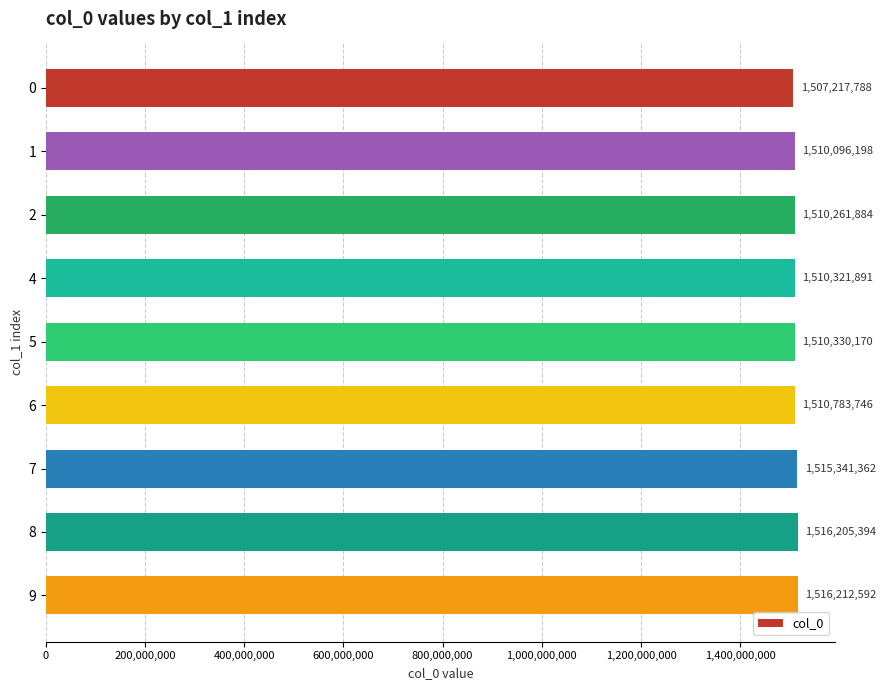

How many distinct data groups are displayed?

1